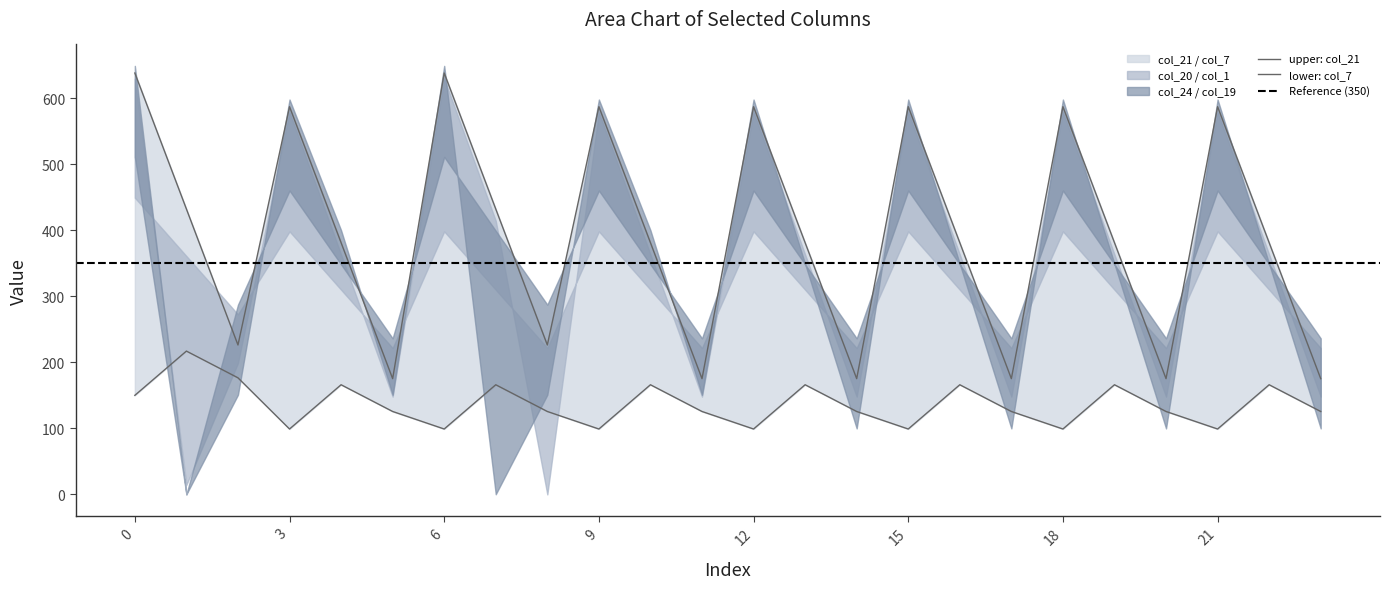

Reading left to right, transcribe all the data shown in this chart.

col_19: 649.2	0.2	151.0	598.2	400.2	151.0	649.2	0.2	151.0	598.2	400.2	151.0	598.2	349.2	100.0	598.2	349.2	100.0	598.2	349.2	100.0	598.2	349.2	100.0
col_1: 449.5	361.1	272.7	398.5	310.1	221.7	398.5	310.1	221.7	398.5	310.1	221.7	398.5	310.1	221.7	398.5	310.1	221.7	398.5	310.1	221.7	398.5	310.1	221.7
col_7: 150.1	217.1	176.6	99.1	166.1	125.6	99.1	166.1	125.6	99.1	166.1	125.6	99.1	166.1	125.6	99.1	166.1	125.6	99.1	166.1	125.6	99.1	166.1	125.6
col_24: 511.3	0.0	287.5	460.3	348.4	236.5	511.3	399.4	287.5	460.3	348.4	236.5	460.3	348.4	236.5	460.3	348.4	236.5	460.3	348.4	236.5	460.3	348.4	236.5
col_20: 629.9	14.5	199.2	578.9	363.5	148.2	629.9	414.5	0.0	578.9	363.5	148.2	578.9	363.5	148.2	578.9	363.5	148.2	578.9	363.5	148.2	578.9	363.5	148.2
col_21: 638.4	432.4	226.4	587.4	381.4	175.4	638.4	432.4	226.4	587.4	381.4	175.4	587.4	381.4	175.4	587.4	381.4	175.4	587.4	381.4	175.4	587.4	381.4	175.4